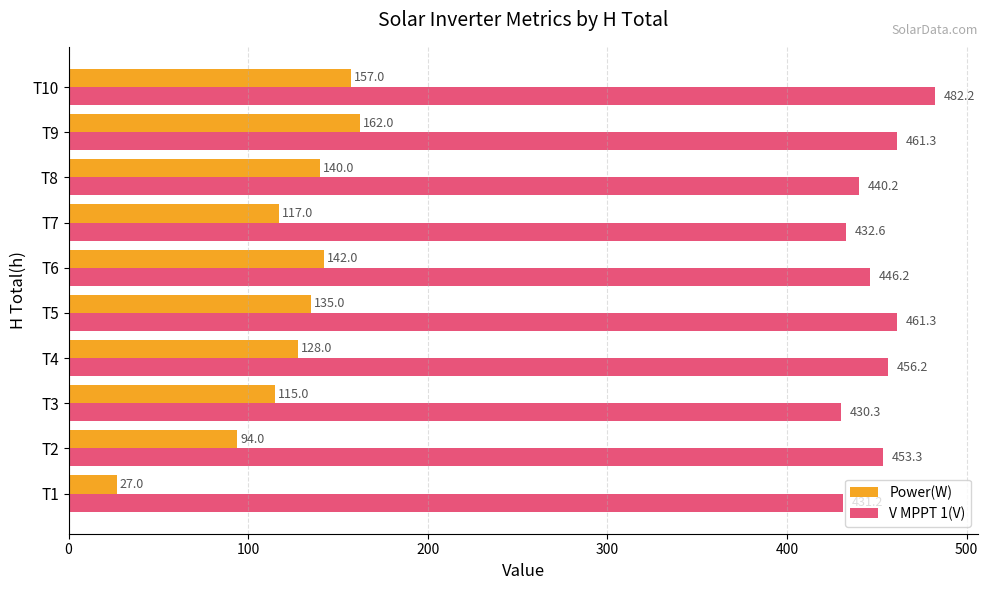

The Power(W) series shows 128.0 at T4. True or false?

True